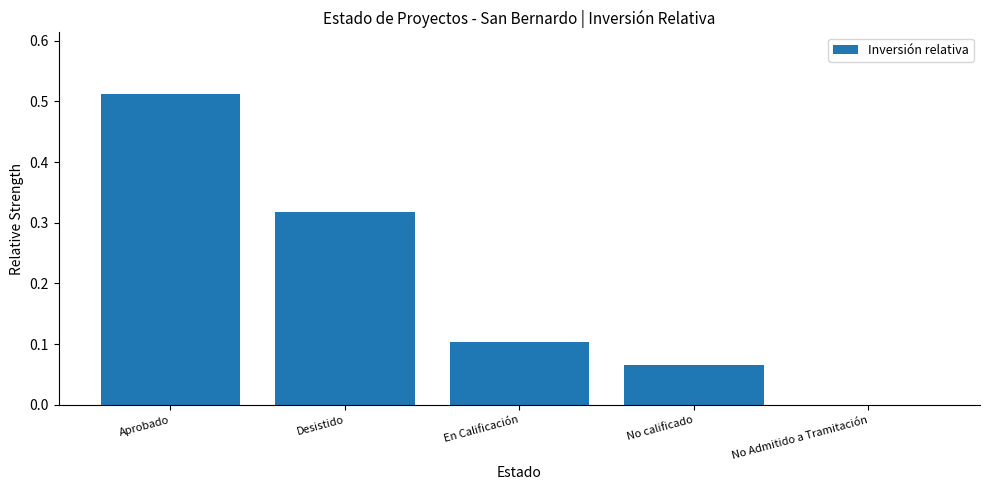

Between Desistido and En Calificación, which is larger?

Desistido